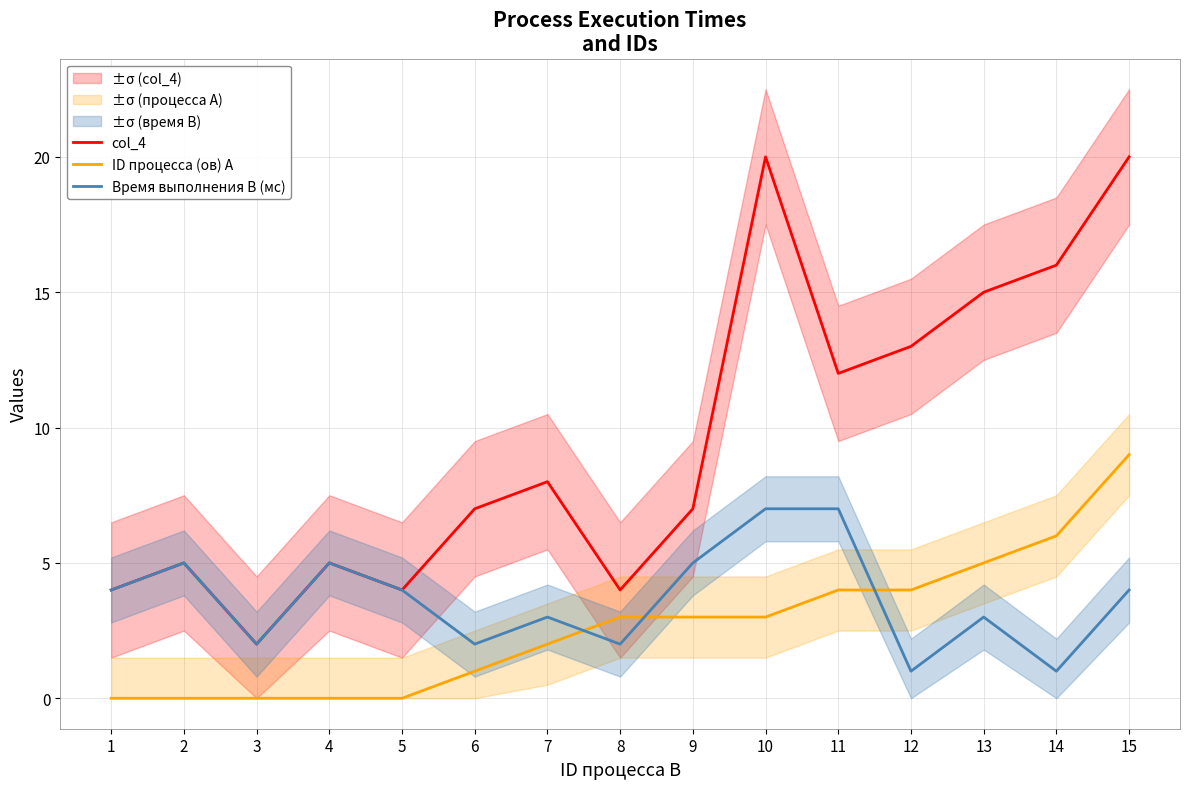

Rank the series at 7 from lowest to highest value.

ID процесса (ов) A, Время выполнения B (мс), col_4